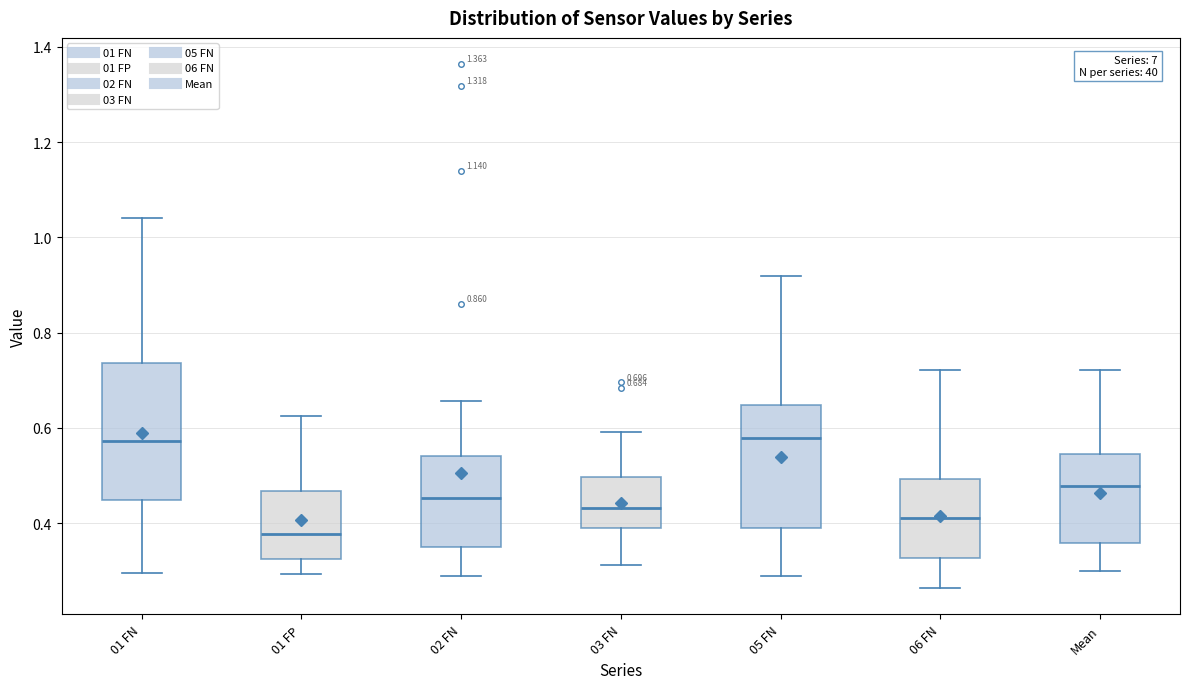

Which box's median line is the lowest?

01 FP